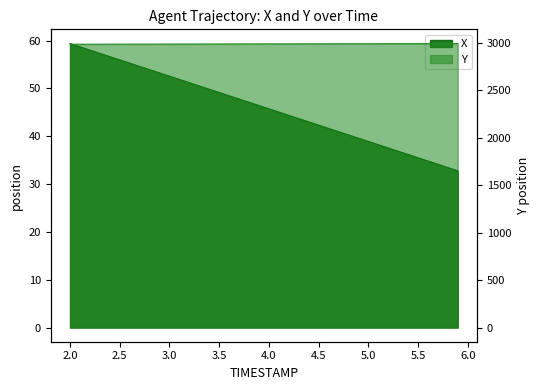

Reading right to left, list all the values displayed in this chart.

X: 5.9=32.8	5.8=33.5	5.7=34.2	5.6=34.8	5.5=35.5	5.4=36.2	5.3=36.9	5.2=37.6	5.1=38.2	5.0=38.9	4.9=39.6	4.8=40.3	4.7=41.0	4.6=41.7	4.5=42.3	4.4=43.0	4.3=43.7	4.2=44.4	4.1=45.1	4.0=45.8	3.9=46.4	3.8=47.1	3.7=47.8	3.6=48.5	3.5=49.2	3.4=49.8	3.3=50.5	3.2=51.2	3.1=51.9	3.0=52.6	2.9=53.3	2.8=53.9	2.7=54.6	2.6=55.3	2.5=56.0	2.4=56.7	2.3=57.3	2.2=58.0	2.1=58.7	2.0=59.4
Y: 5.9=2995.2	5.8=2995.0	5.7=2994.8	5.6=2994.7	5.5=2994.5	5.4=2994.3	5.3=2994.1	5.2=2994.0	5.1=2993.8	5.0=2993.6	4.9=2993.4	4.8=2993.2	4.7=2993.1	4.6=2992.9	4.5=2992.7	4.4=2992.5	4.3=2992.4	4.2=2992.2	4.1=2992.0	4.0=2991.8	3.9=2991.7	3.8=2991.5	3.7=2991.3	3.6=2991.1	3.5=2990.9	3.4=2990.8	3.3=2990.6	3.2=2990.4	3.1=2990.2	3.0=2990.1	2.9=2989.9	2.8=2989.7	2.7=2989.5	2.6=2989.4	2.5=2989.2	2.4=2989.0	2.3=2988.8	2.2=2988.7	2.1=2988.5	2.0=2988.3